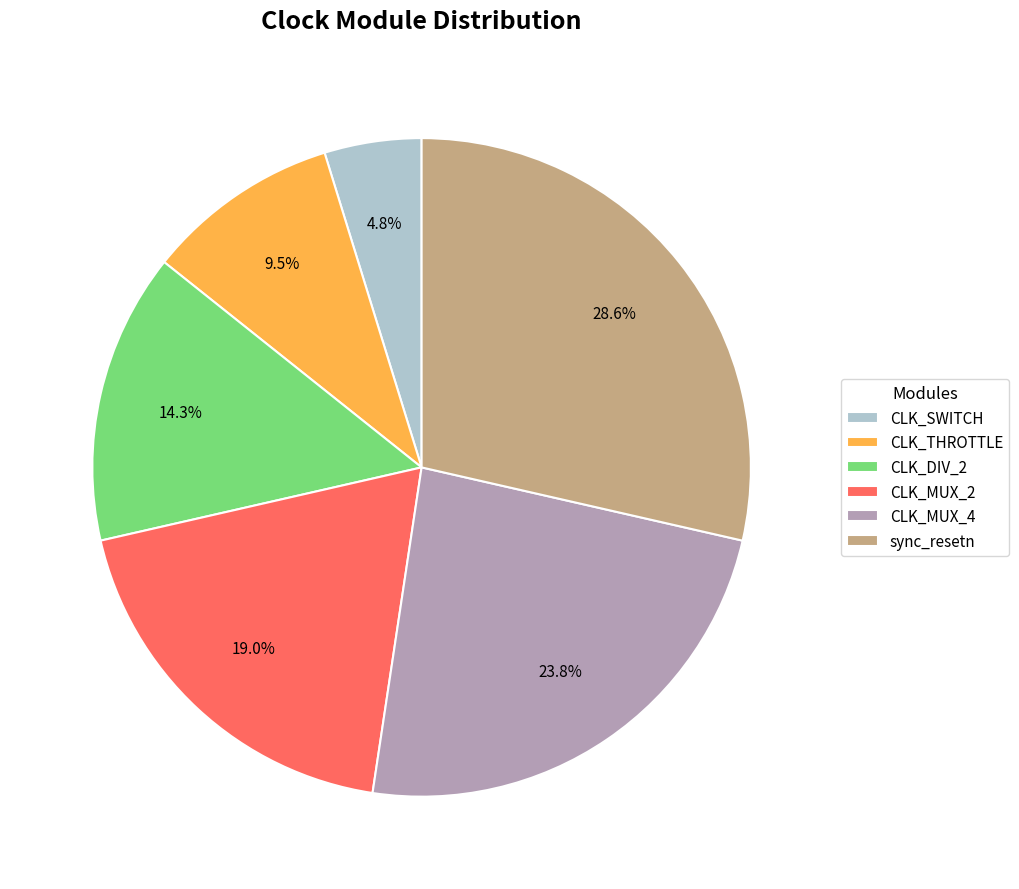

What portion of the pie excludes sync_resetn?

71.4%